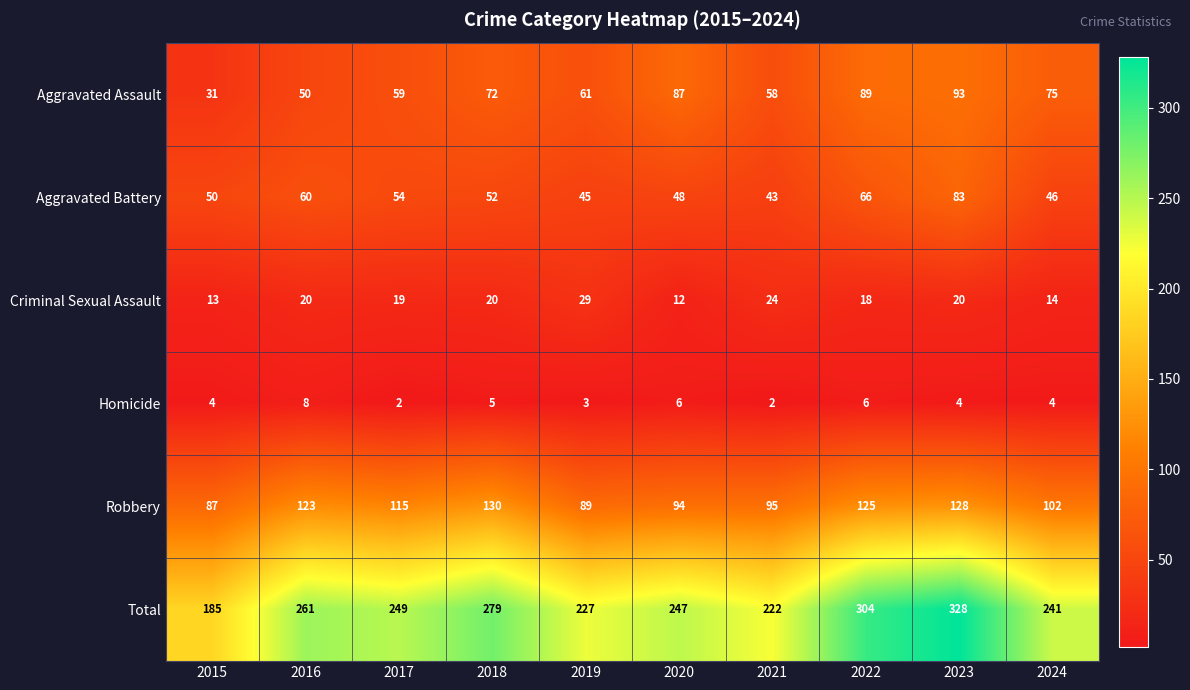

What is the total value across all series at 2020?

494